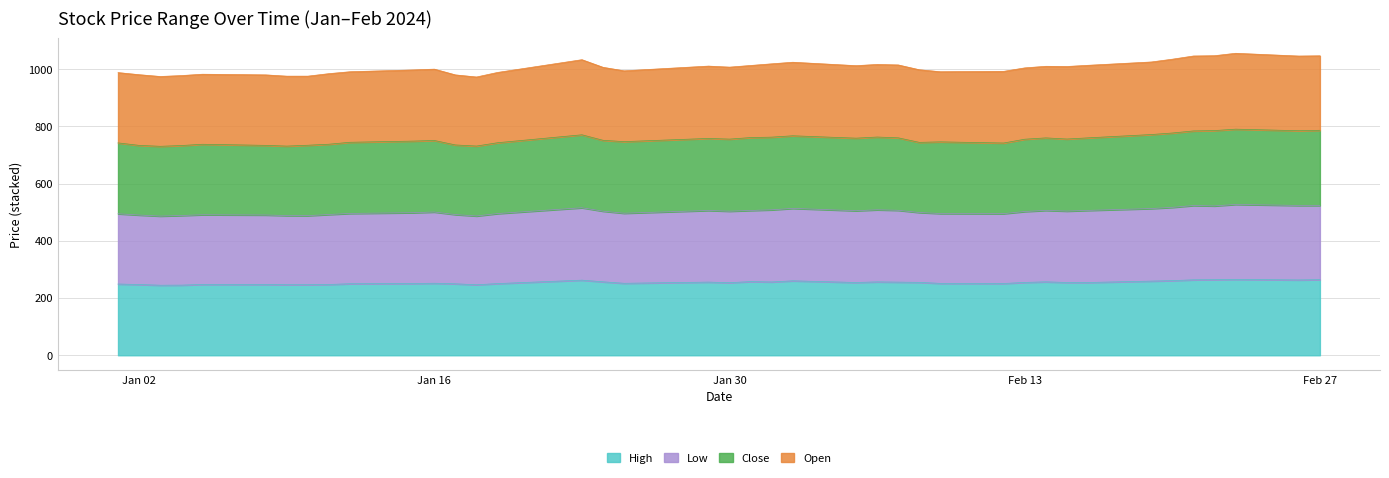

What is the label of the 14th point from the right?

2024-02-08